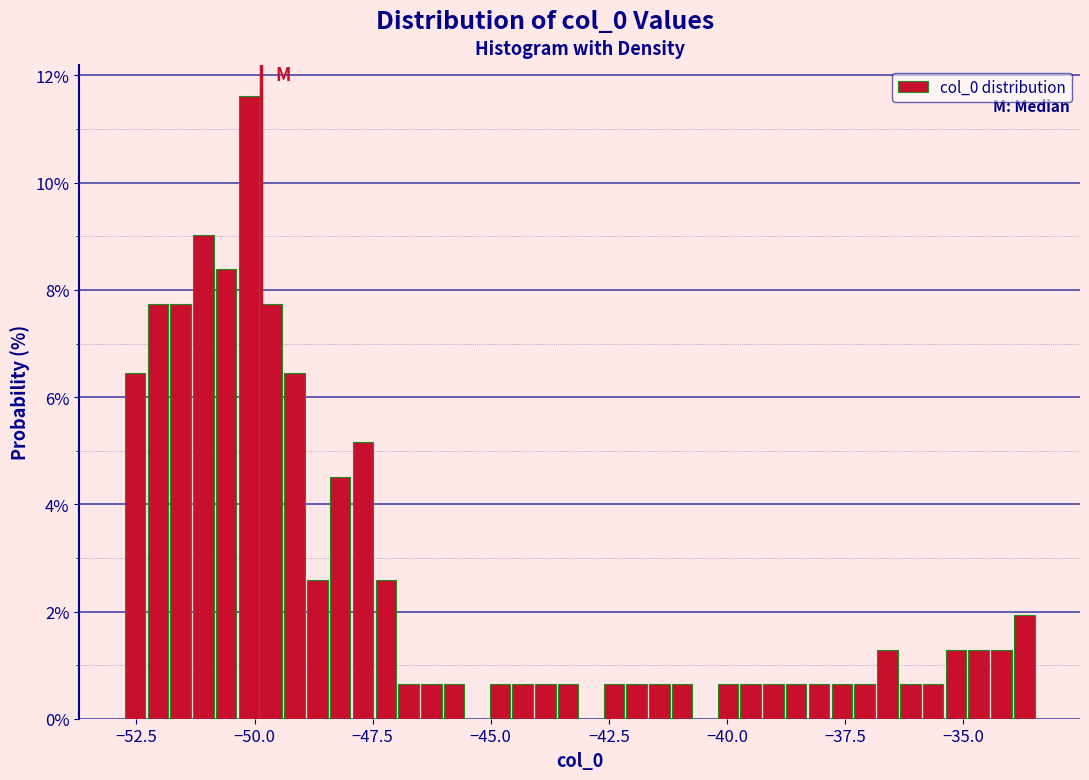

Read against the x-axis, roughly where is the centre of the tallest bar?

-50.0